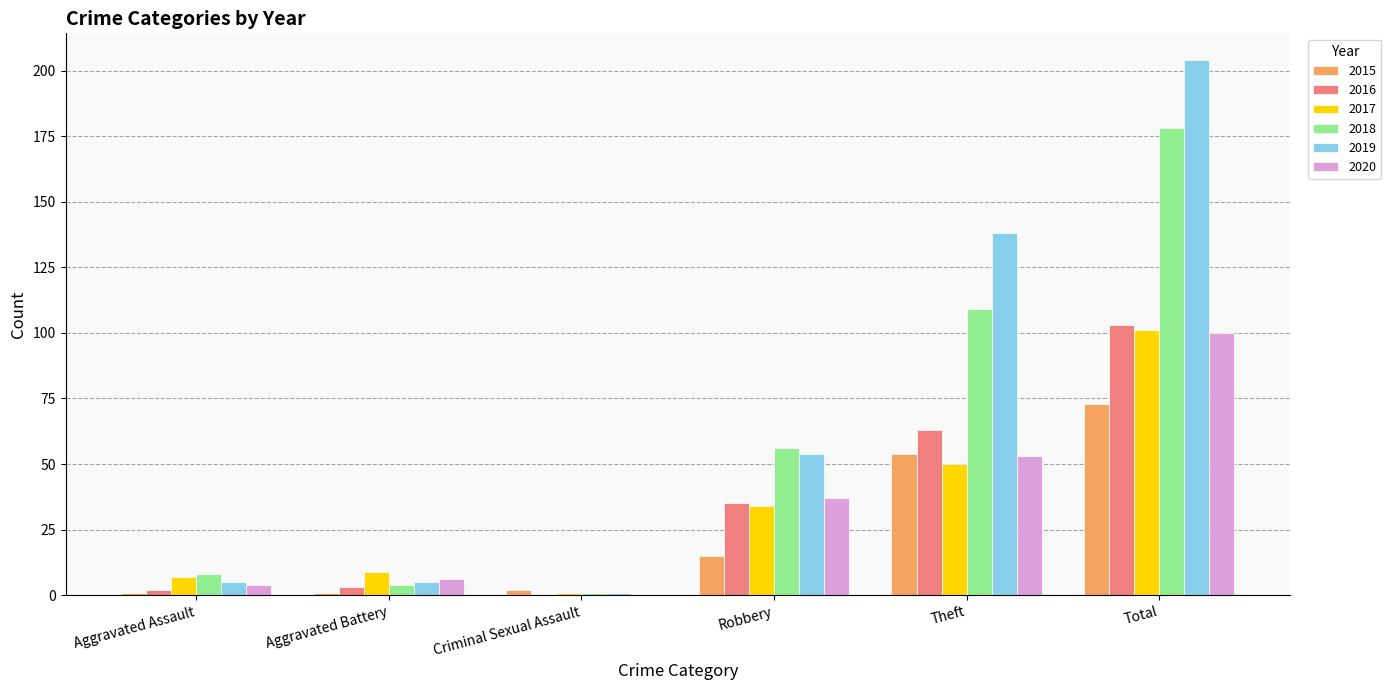

Reading right to left, transcribe all the data shown in this chart.

2015: 73	54	15	2	1	1
2016: 103	63	35	0	3	2
2017: 101	50	34	1	9	7
2018: 178	109	56	1	4	8
2019: 204	138	54	1	5	5
2020: 100	53	37	0	6	4